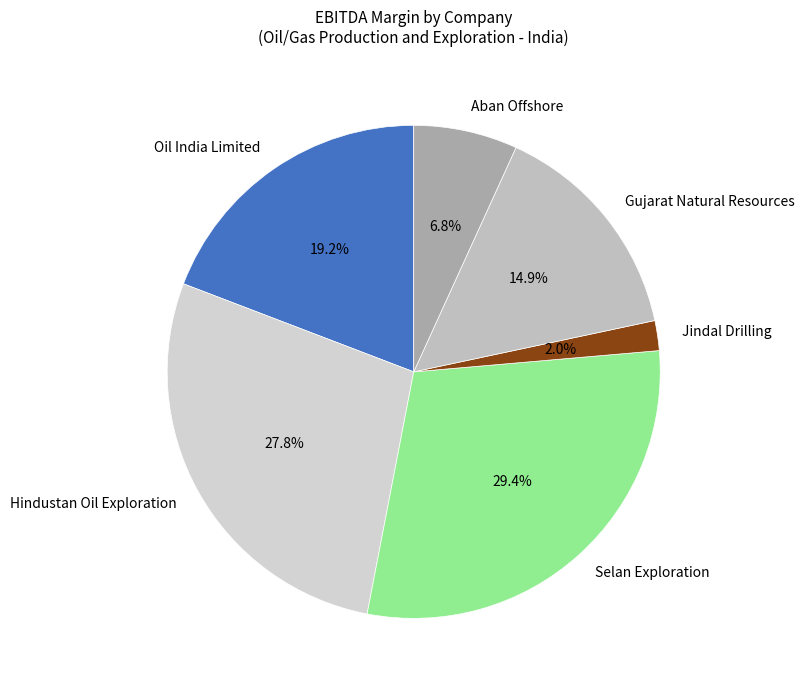

What percentage is the Gujarat Natural Resources slice, to the nearest percent?

15%